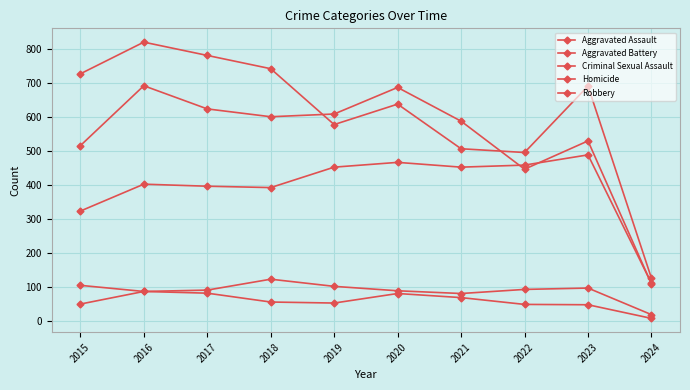

What is the smallest value displayed?

8